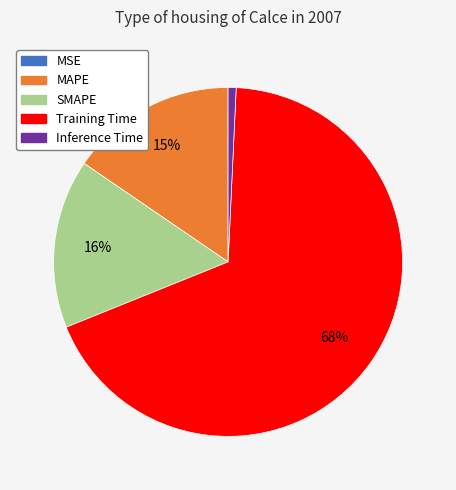

Does Training Time represent more than half of the total?

Yes